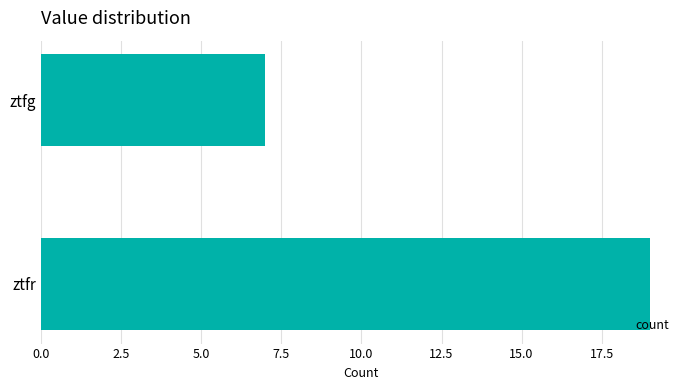

Which category has the lowest value across all series?

ztfg